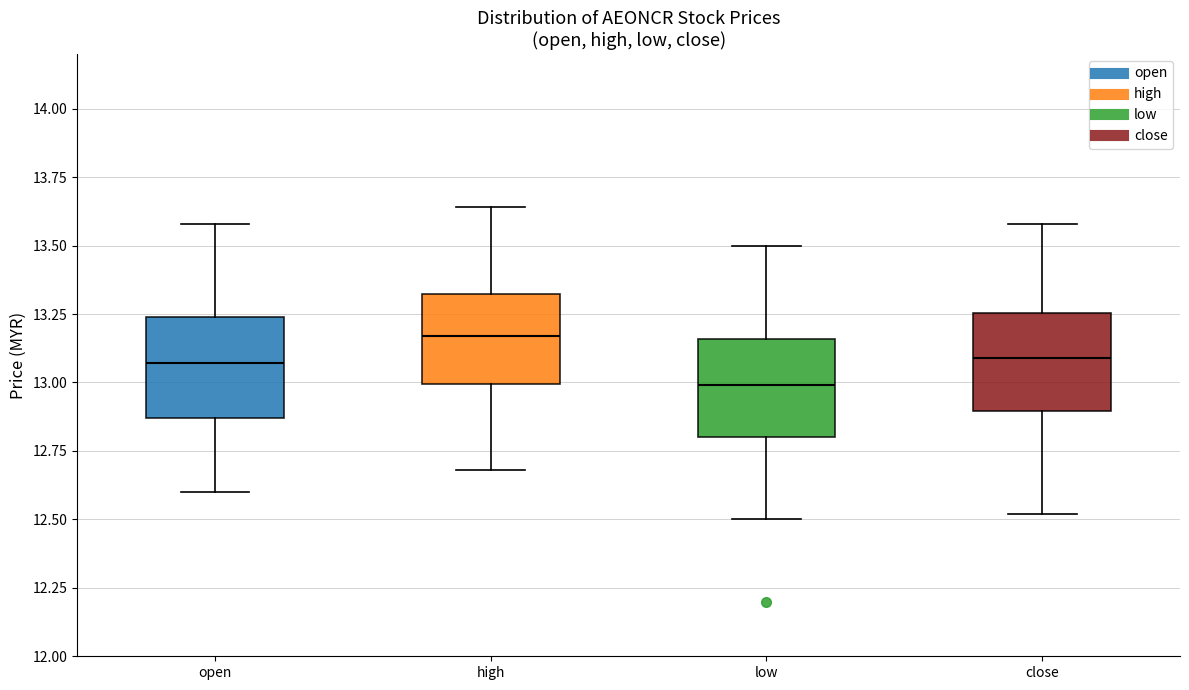

Reading left to right, transcribe this box plot: for each box, give where its median line is, the range the box spans, and where its two whiskers end, as read against the y-axis. The values are not printed on the chart, so give them approximately, as read against the axis.

open: median 13.05, box 12.85 to 13.25, whiskers 12.60 to 13.60
high: median 13.15, box 13.00 to 13.35, whiskers 12.70 to 13.65
low: median 13.00, box 12.80 to 13.15, whiskers 12.50 to 13.50
close: median 13.10, box 12.90 to 13.25, whiskers 12.50 to 13.60